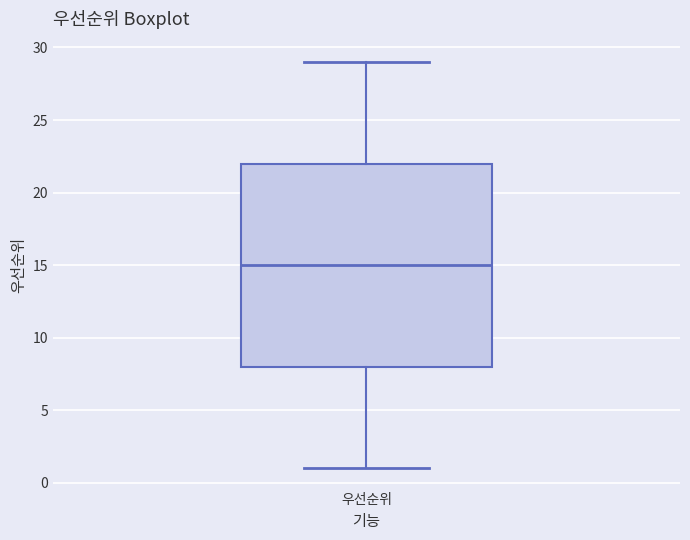

Read this box plot against the y-axis: the position of the median line, the range covered by the box, and the ends of both whiskers. The values are not printed on the chart, so give them approximately, as read against the axis.

median 15, box 8 to 22, whiskers 1 to 29